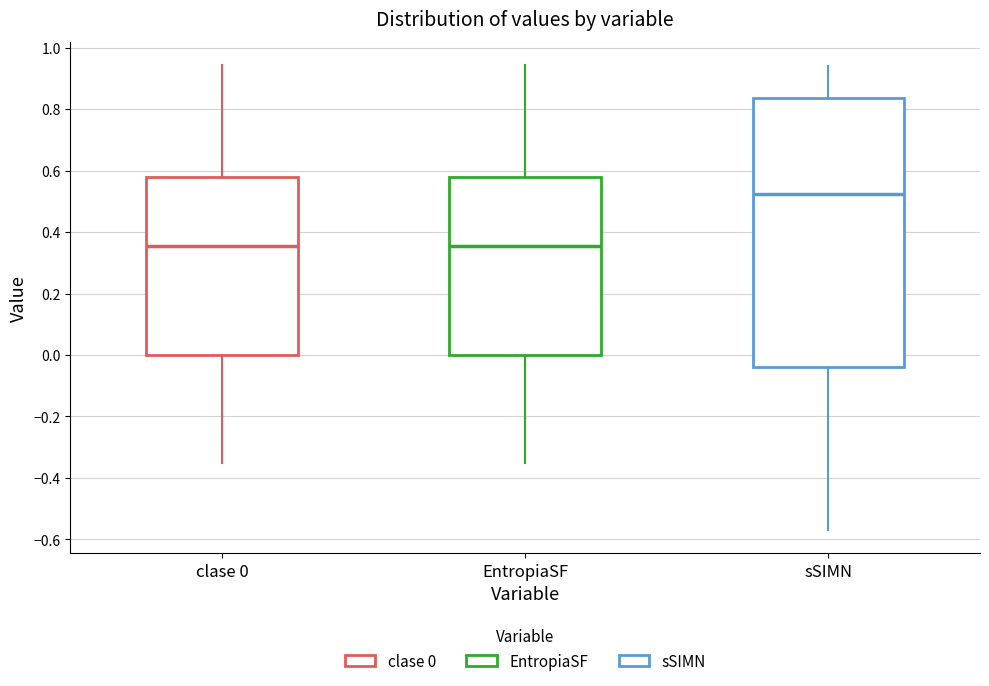

Reading left to right, read every box against the y-axis: the position of its median line, the range the box covers, and the ends of its whiskers. The values are not printed on the chart, so give them approximately, as read against the axis.

clase 0: median 0.36, box 0.00 to 0.58, whiskers -0.36 to 0.94
EntropiaSF: median 0.36, box 0.00 to 0.58, whiskers -0.36 to 0.94
sSIMN: median 0.52, box -0.04 to 0.84, whiskers -0.56 to 0.94